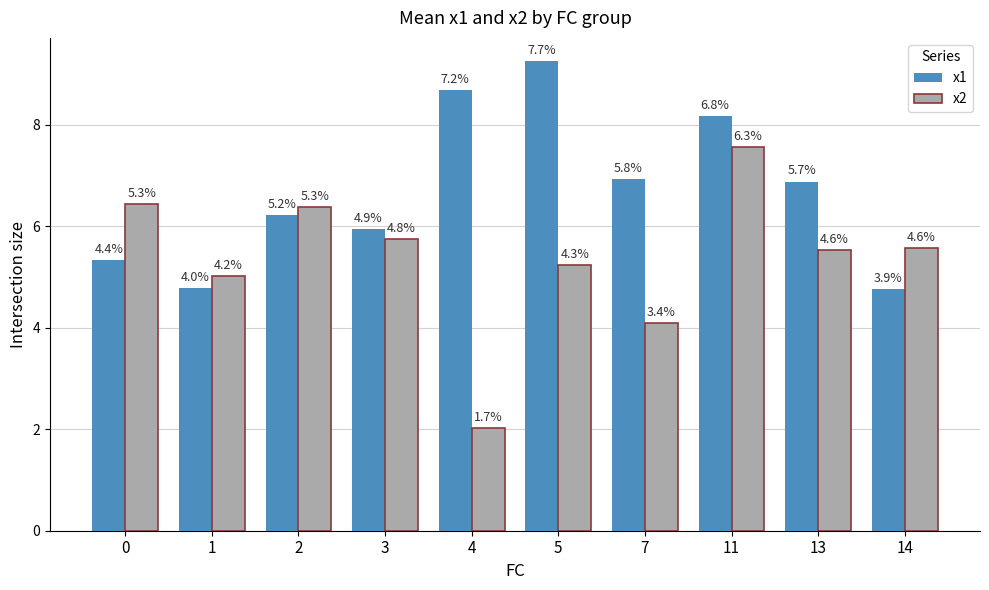

Is the value of x2 at 2 greater than the value of x1 at 14?

Yes